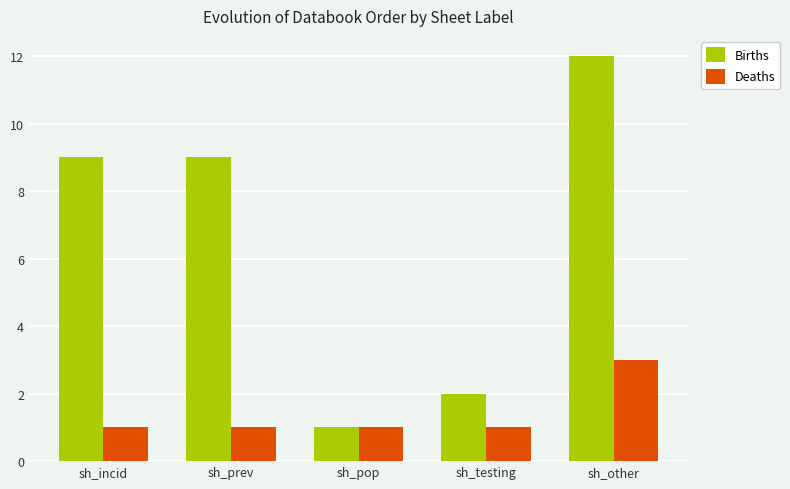

What position from the right is sh_other?

1